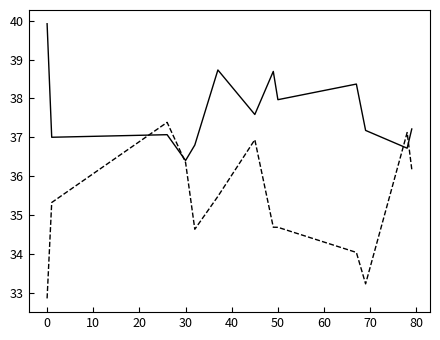

What is the smallest value displayed?

32.9